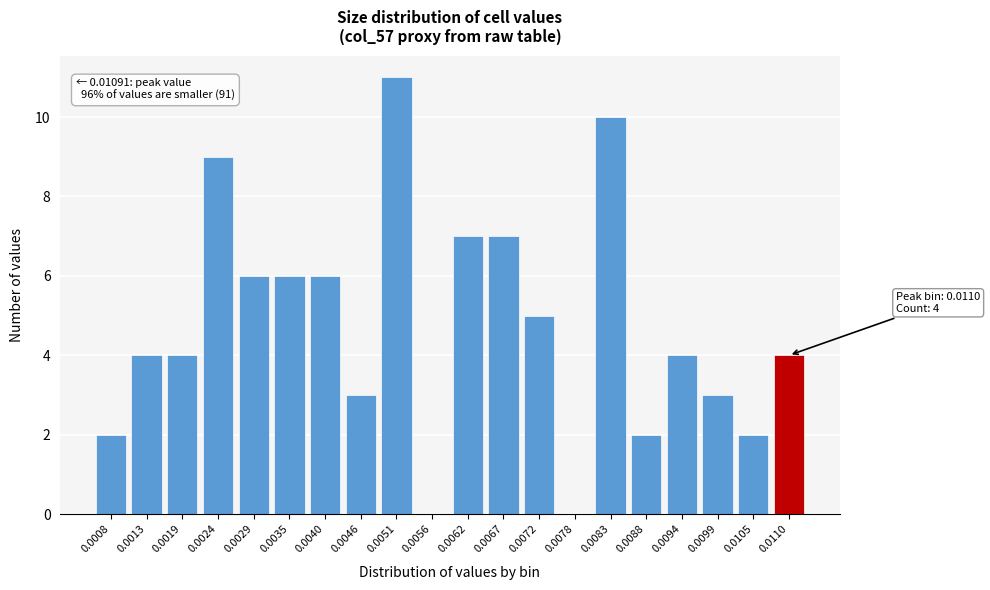

Reading left to right, what are all the values shown in this chart?

0.0008=2	0.0013=4	0.0019=4	0.0024=9	0.0029=6	0.0035=6	0.0040=6	0.0046=3	0.0051=11	0.0056=0	0.0062=7	0.0067=7	0.0072=5	0.0078=0	0.0083=10	0.0088=2	0.0094=4	0.0099=3	0.0105=2	0.0110=4